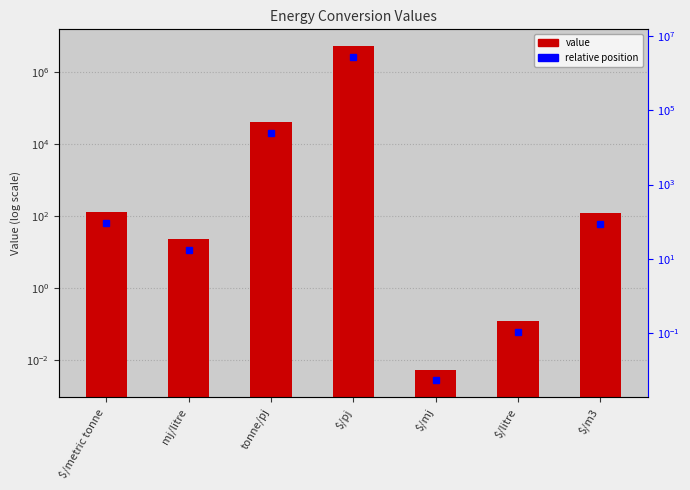

How many values are below 122?

3